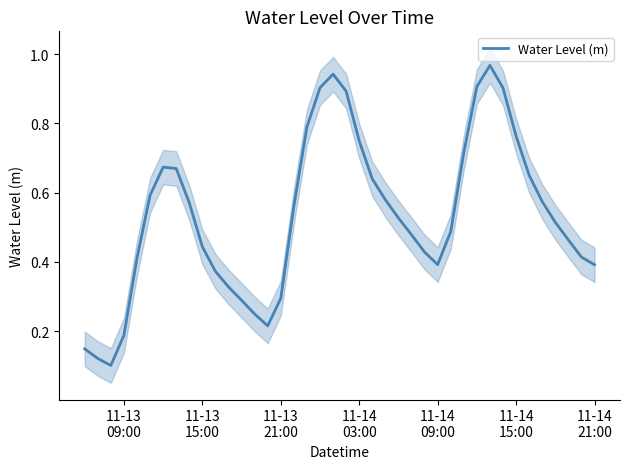

What is the average value?

0.5